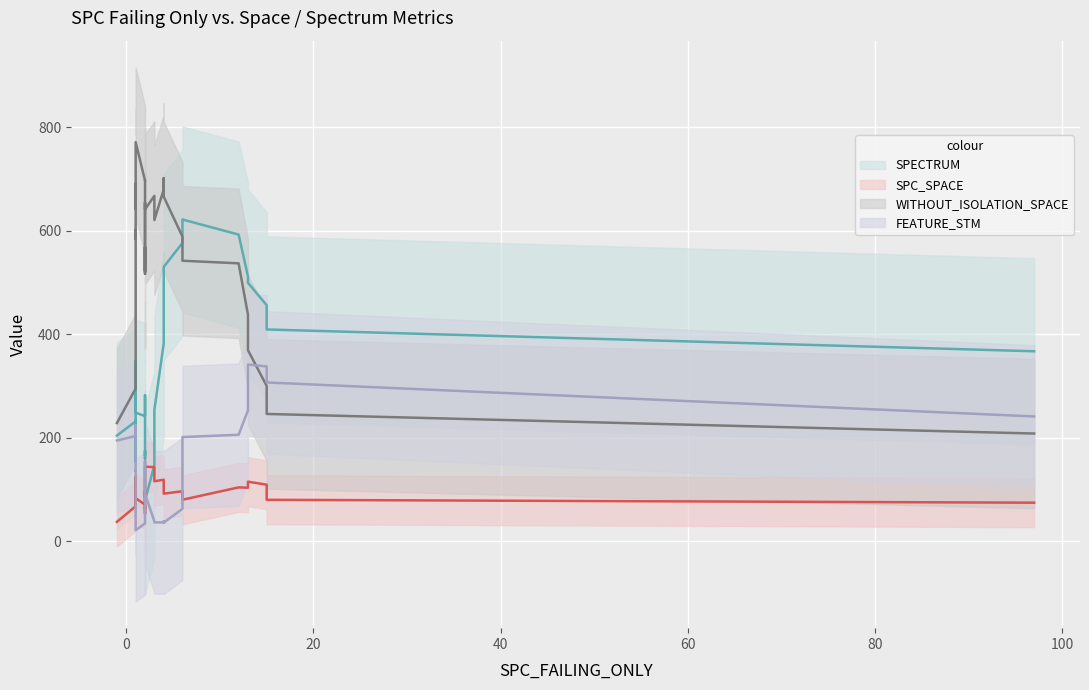

True or false: SPC_SPACE (trend) and WITHOUT_ISOLATION_SPACE (trend) intersect in this chart.

False